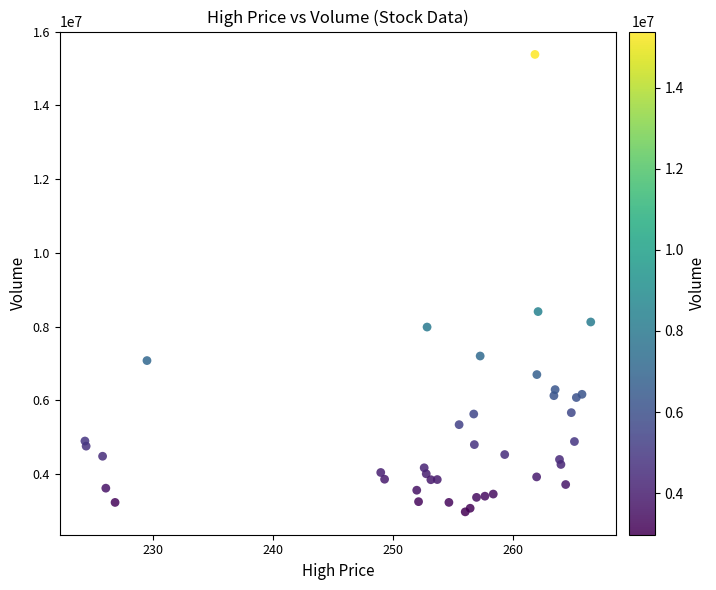

What Y value in the scatter plot is closest to 9179794?

8408523